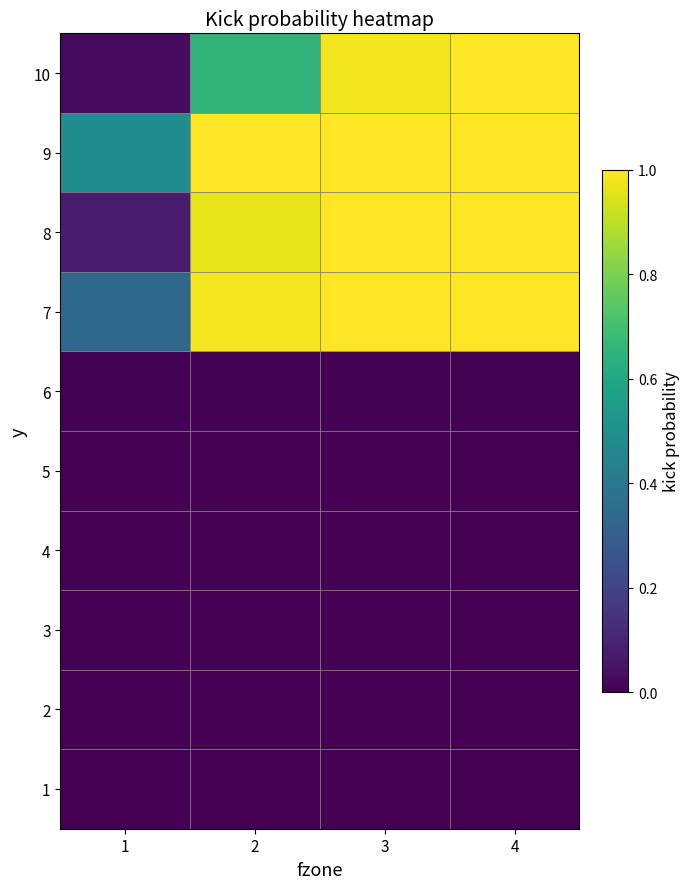

At which category is the sum across all series the highest?

4